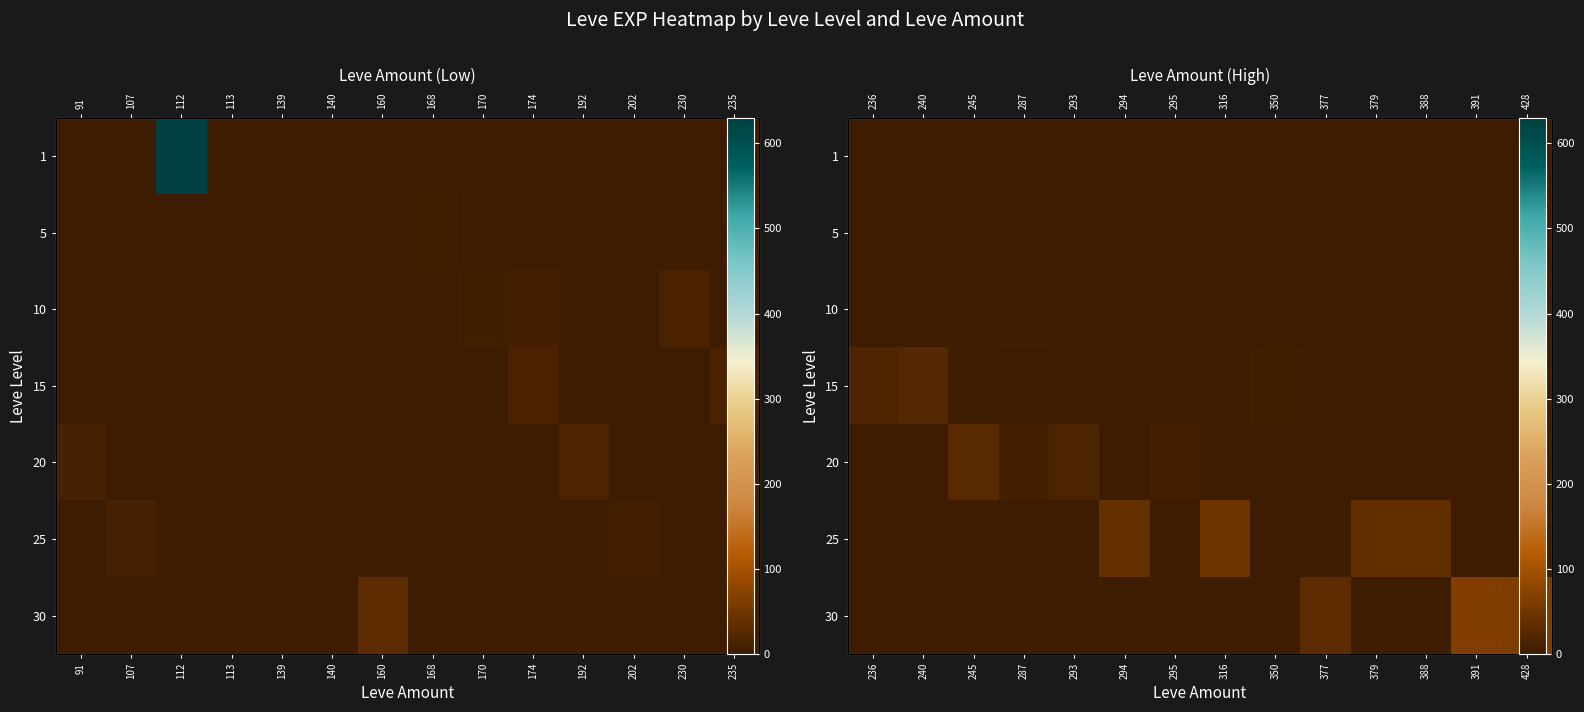

Which category has the lowest value across all series?

236